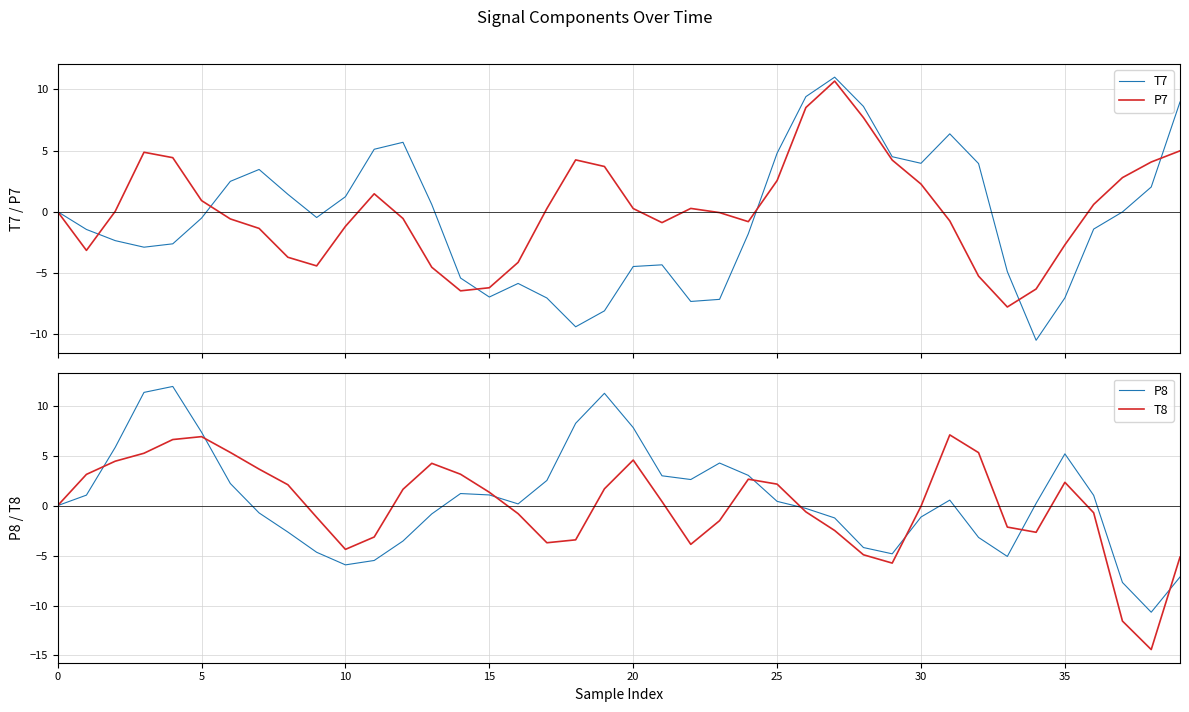

What is the value of the T8 point at the 23rd from the left?

-3.9